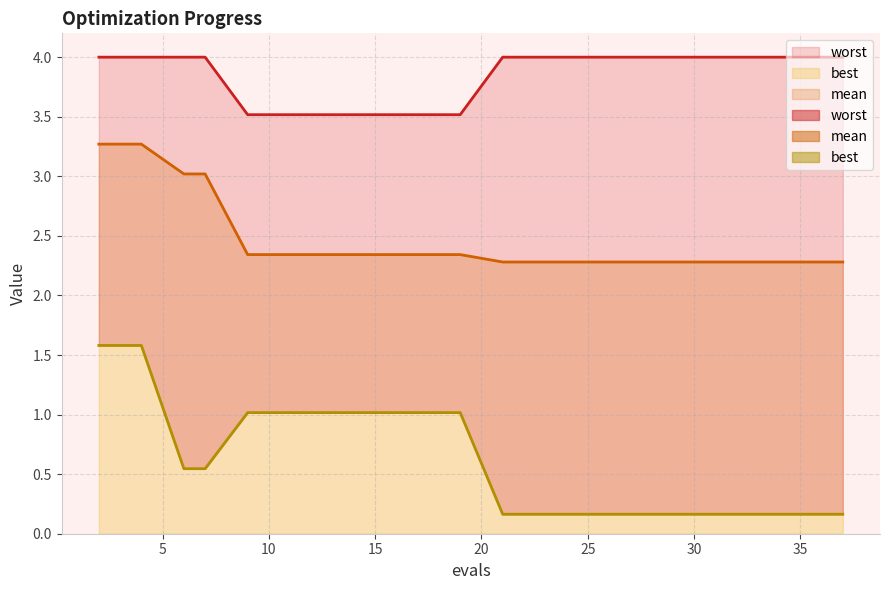

True or false: best and mean cross at least once.

False